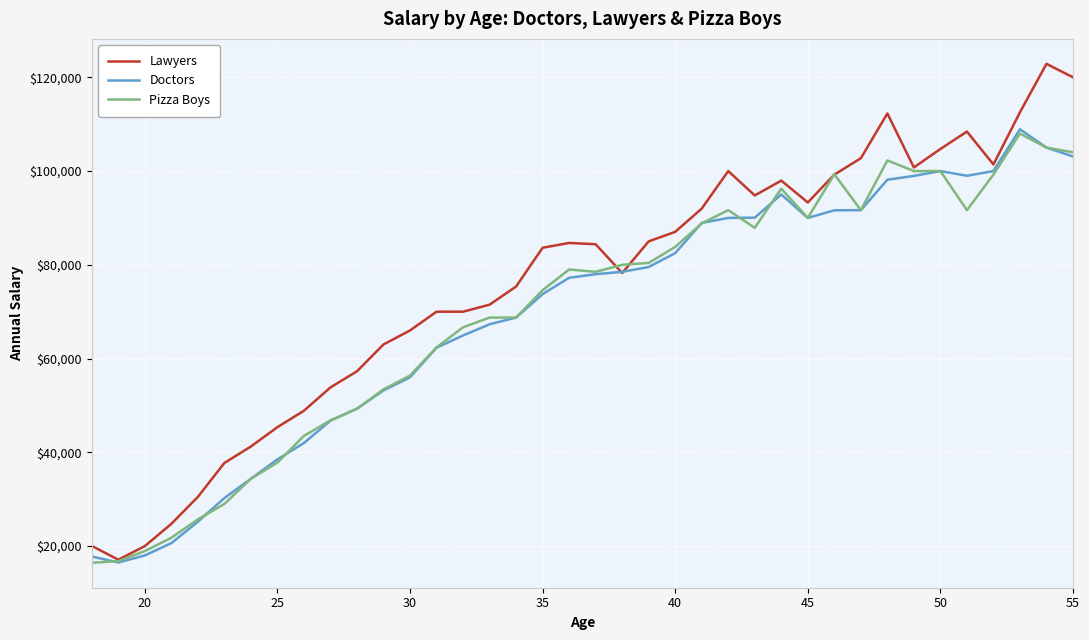

What is the minimum value shown in the chart?

16446